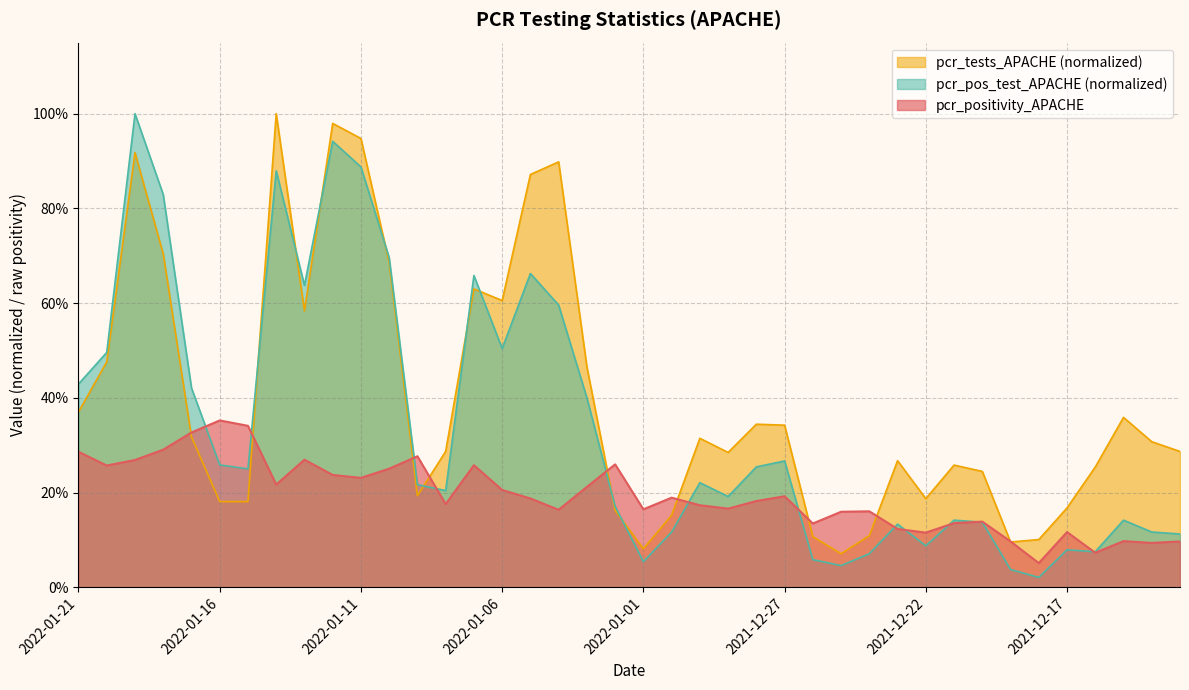

How many lines are shown in the chart?

3